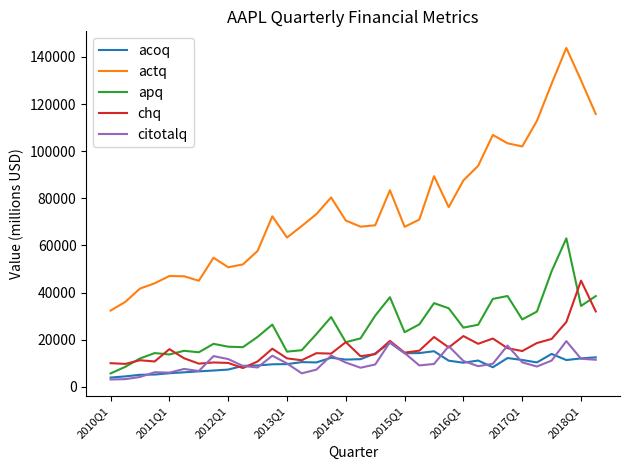

What is the greatest value displayed?

143810